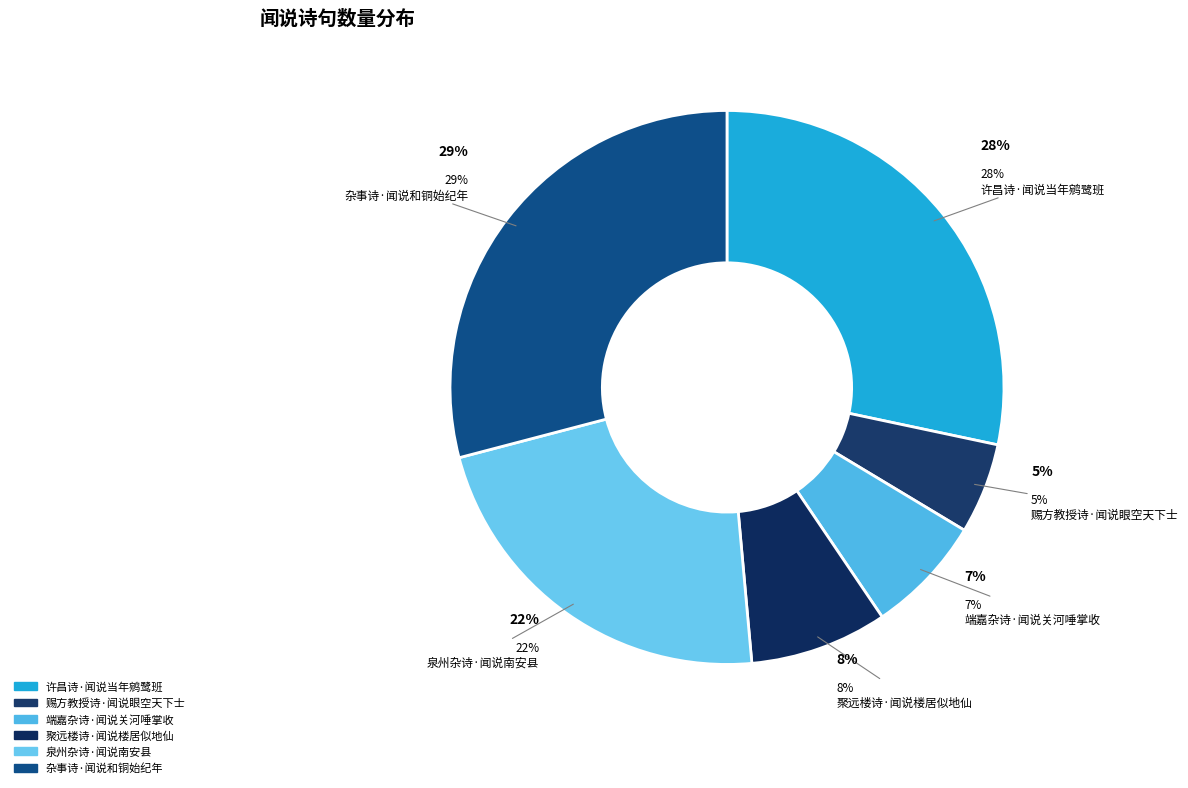

What is the ratio of the value at 杂事诗·闻说和铜始纪年 to the value at 端嘉杂诗·闻说关河唾掌收?

4.2